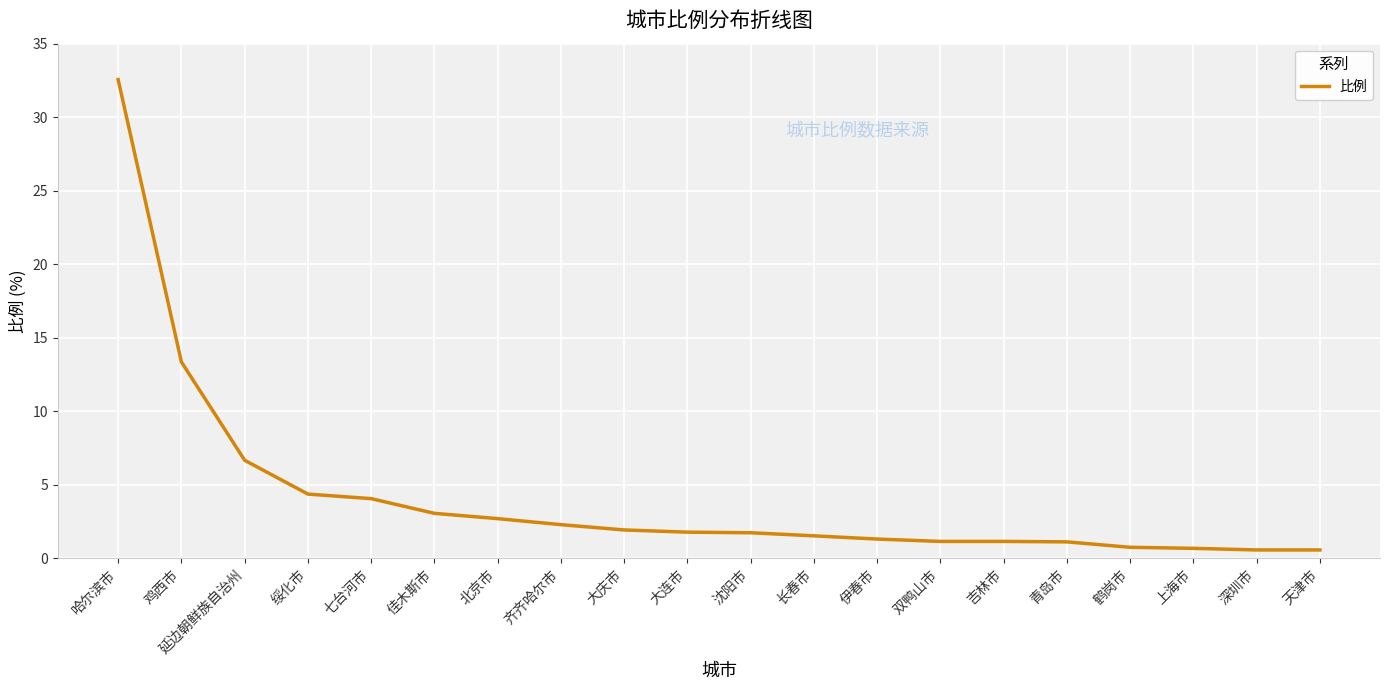

What value does the data have at 大连市?

1.8